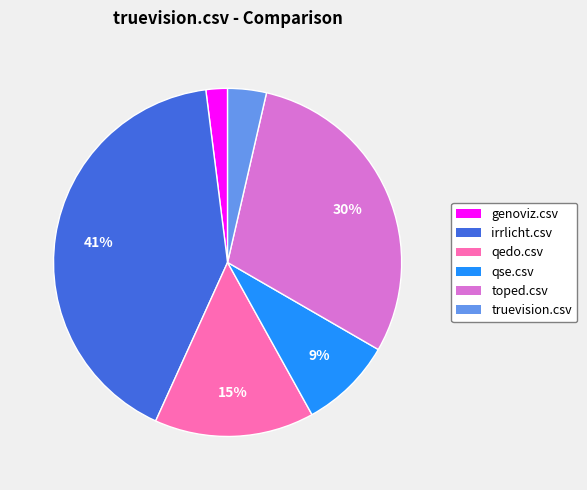

To the nearest percent, what percentage of the pie is toped.csv?

30%